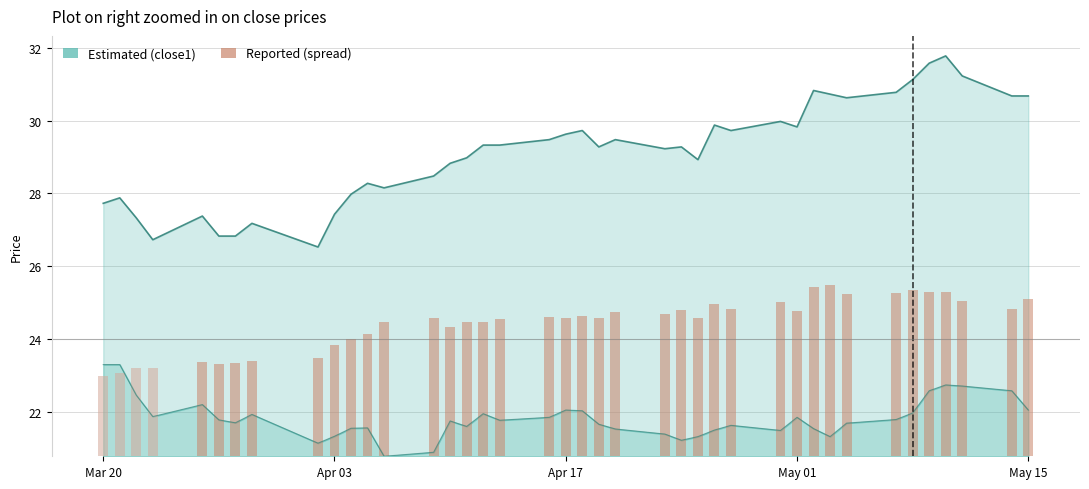

Is it true that the value at 27 is 1.3?

False